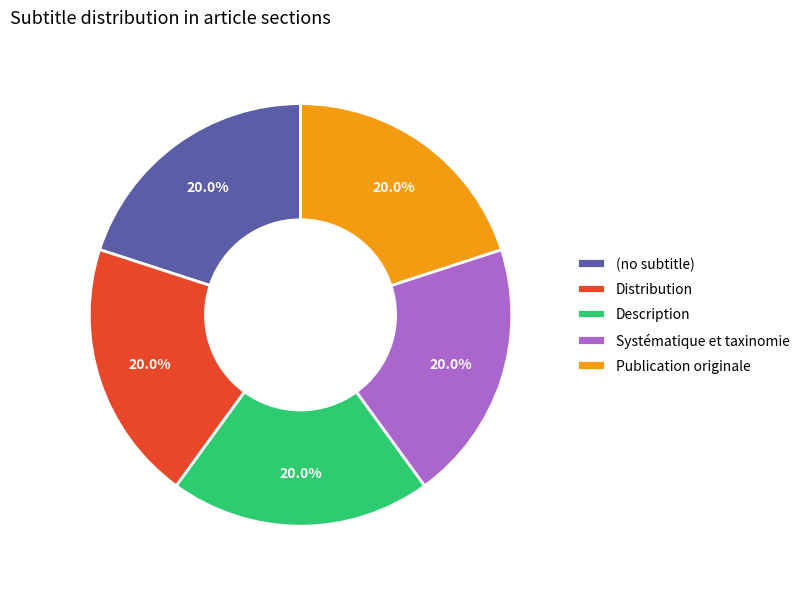

Is there a majority slice in this chart?

No